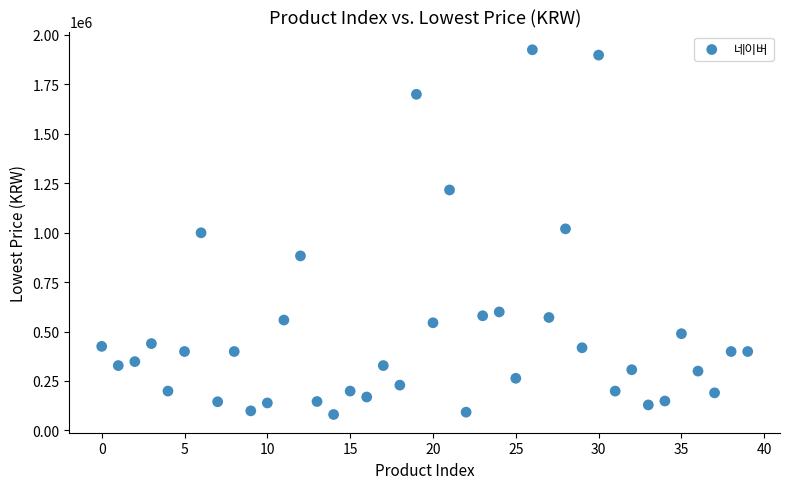

What is the range of Y values (max minus min)?

1843486